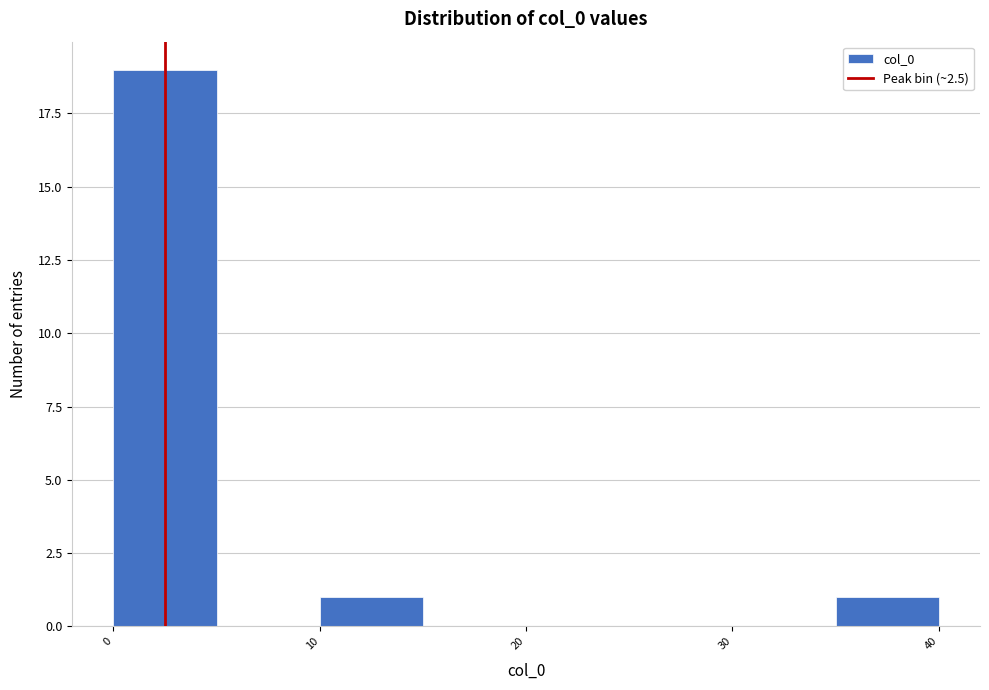

What is the height of the bar covering 35 to 40 on the x-axis? The values are not printed on the chart, so give them approximately, as read against the axis.

1